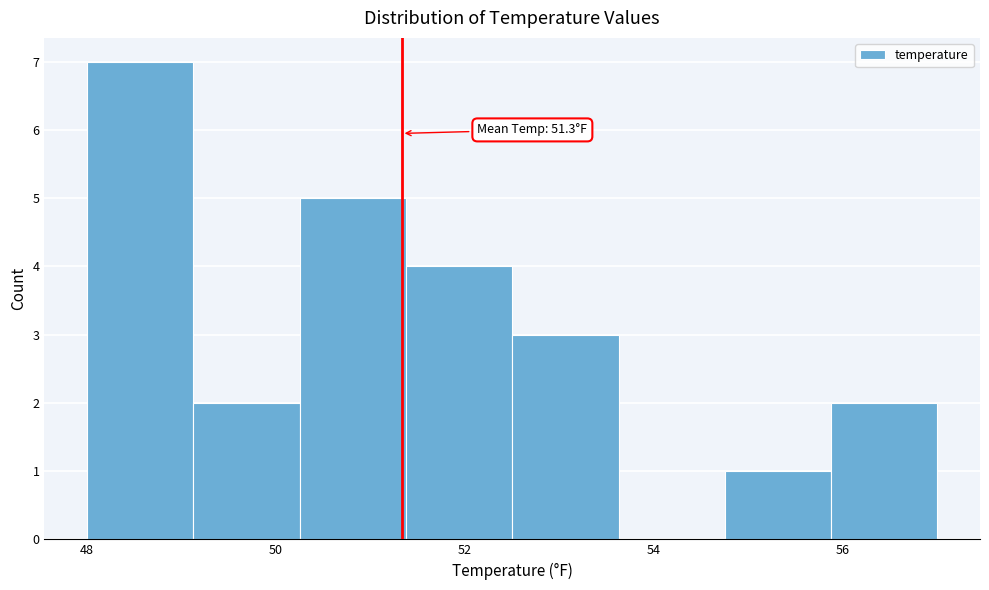

Over which range of the x-axis is the bar tallest?

48.0 to 49.2